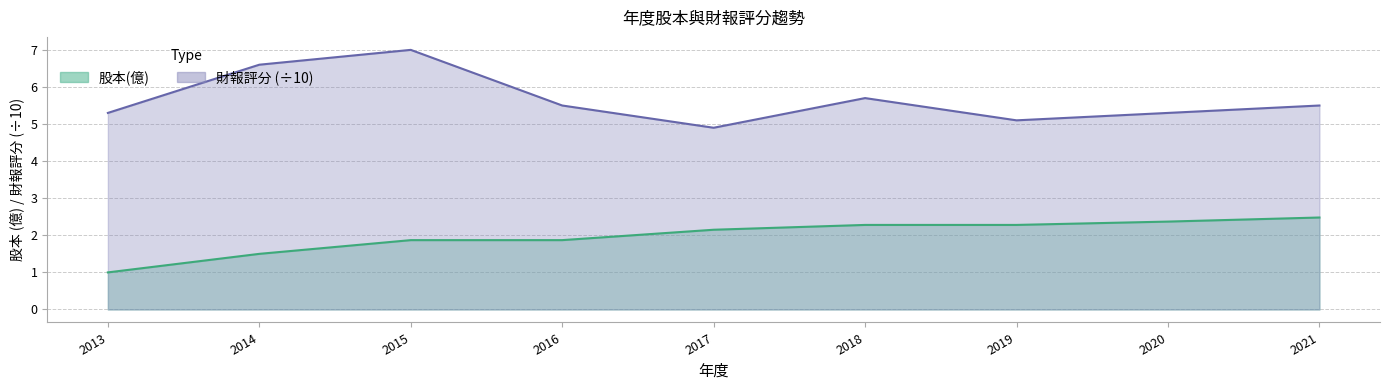

How many lines are shown in the chart?

2